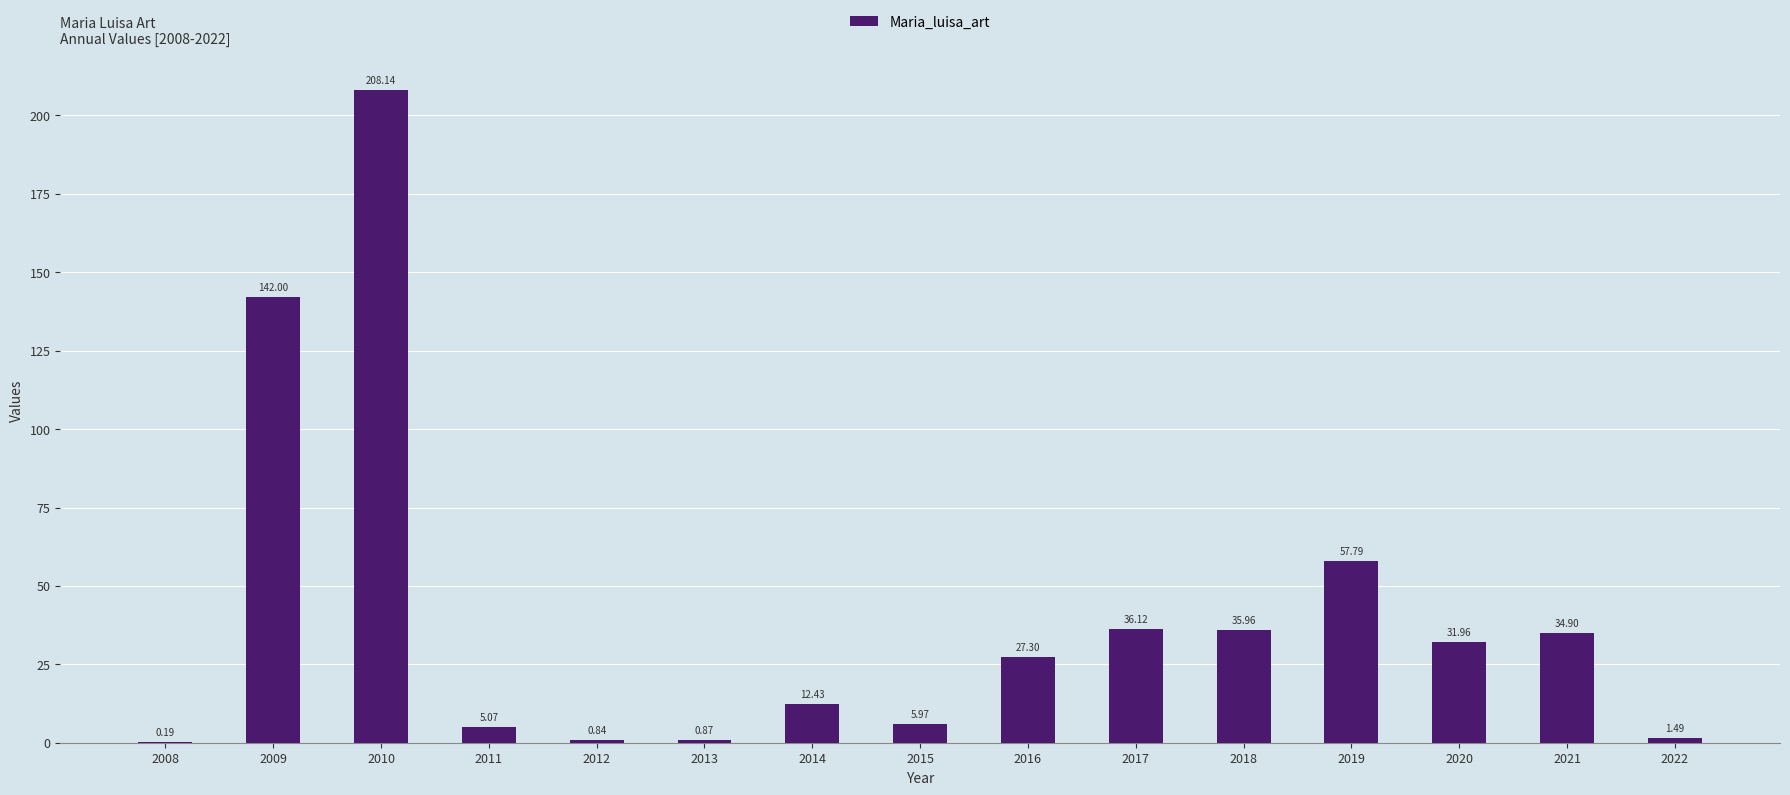

What is the sum of all values?

601.0